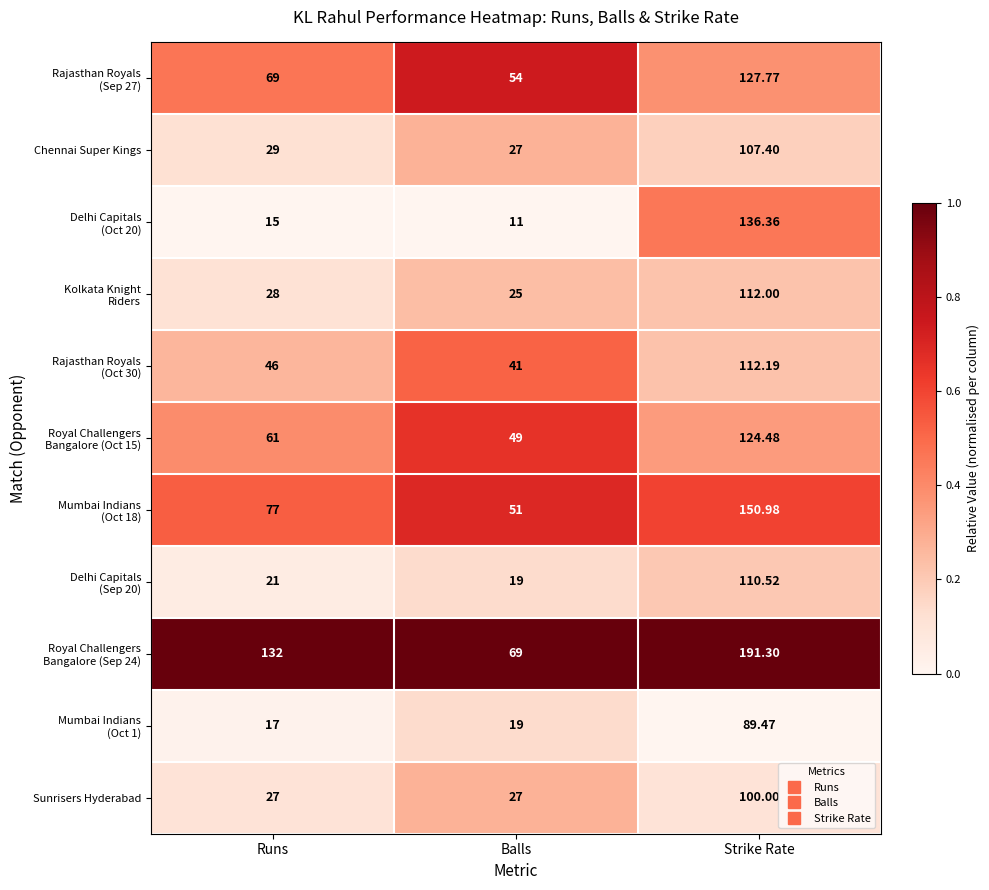

At which category is the sum across all series the highest?

Strike Rate